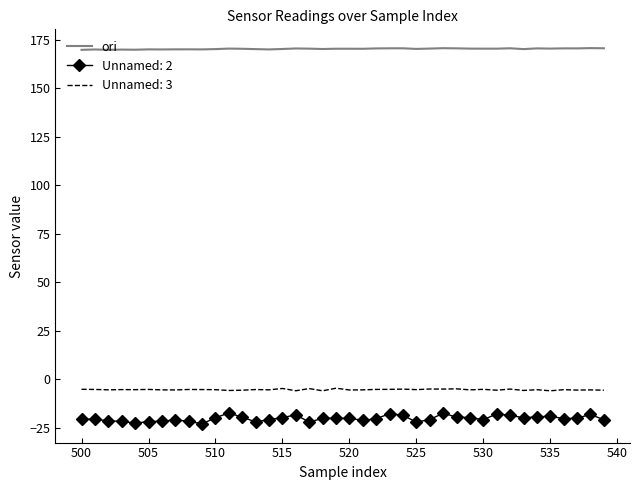

True or false: Unnamed: 3 and Unnamed: 2 cross at least once.

False